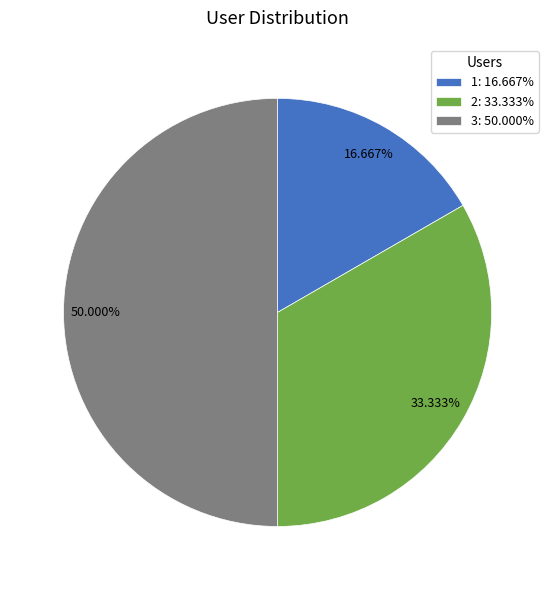

To the nearest percent, what is the difference between the largest and smallest slice percentages?

33%